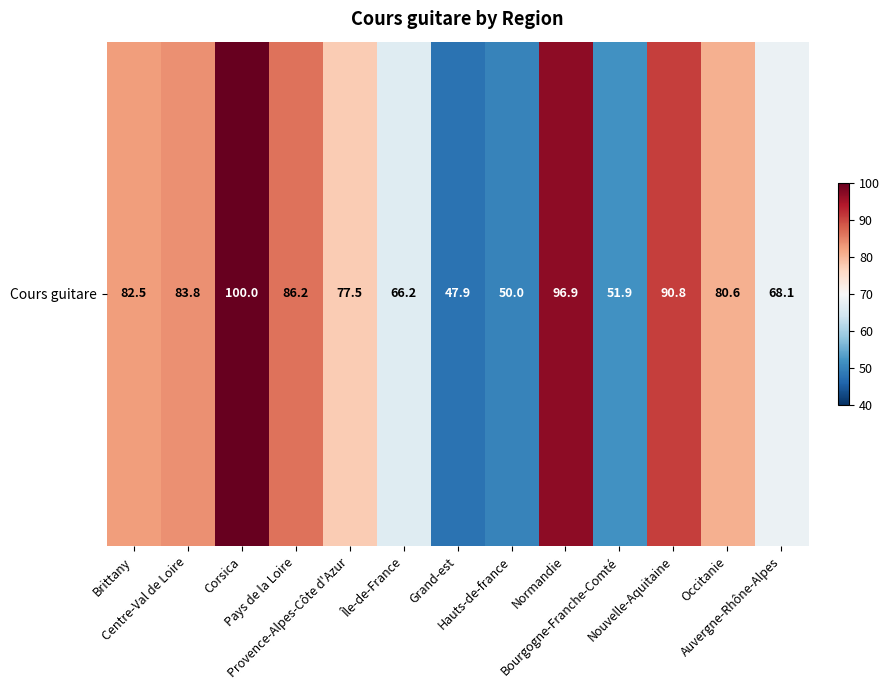

Reading left to right, extract all data points from this chart.

82.5	83.8	100.0	86.2	77.5	66.2	47.9	50.0	96.9	51.9	90.8	80.6	68.1